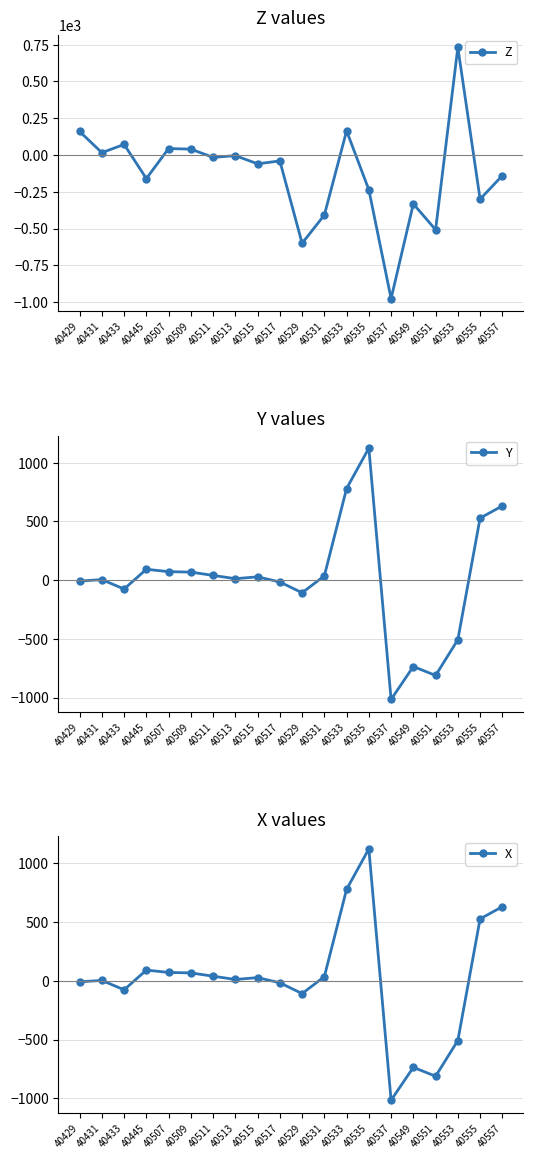

Does the chart display data point markers on the line(s)?

Yes